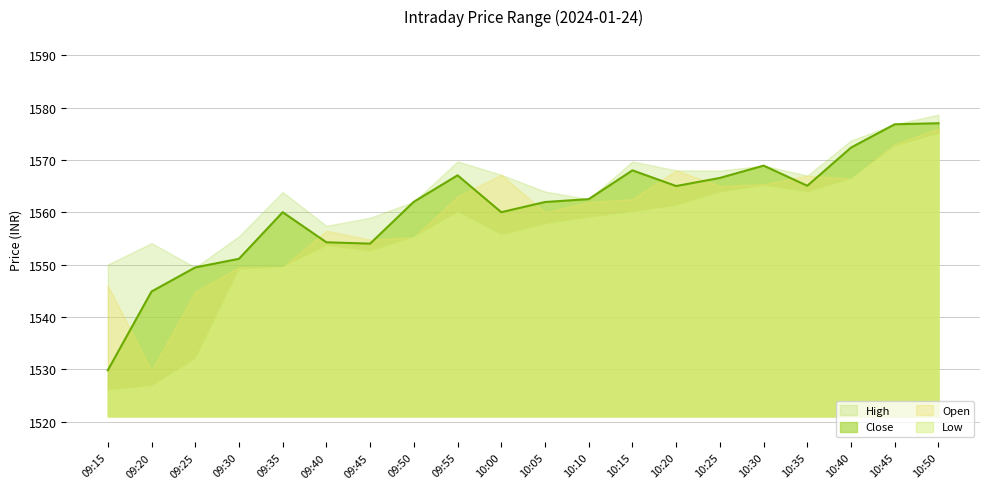

Is it true that High equals 2346.0 at 09:50?

False